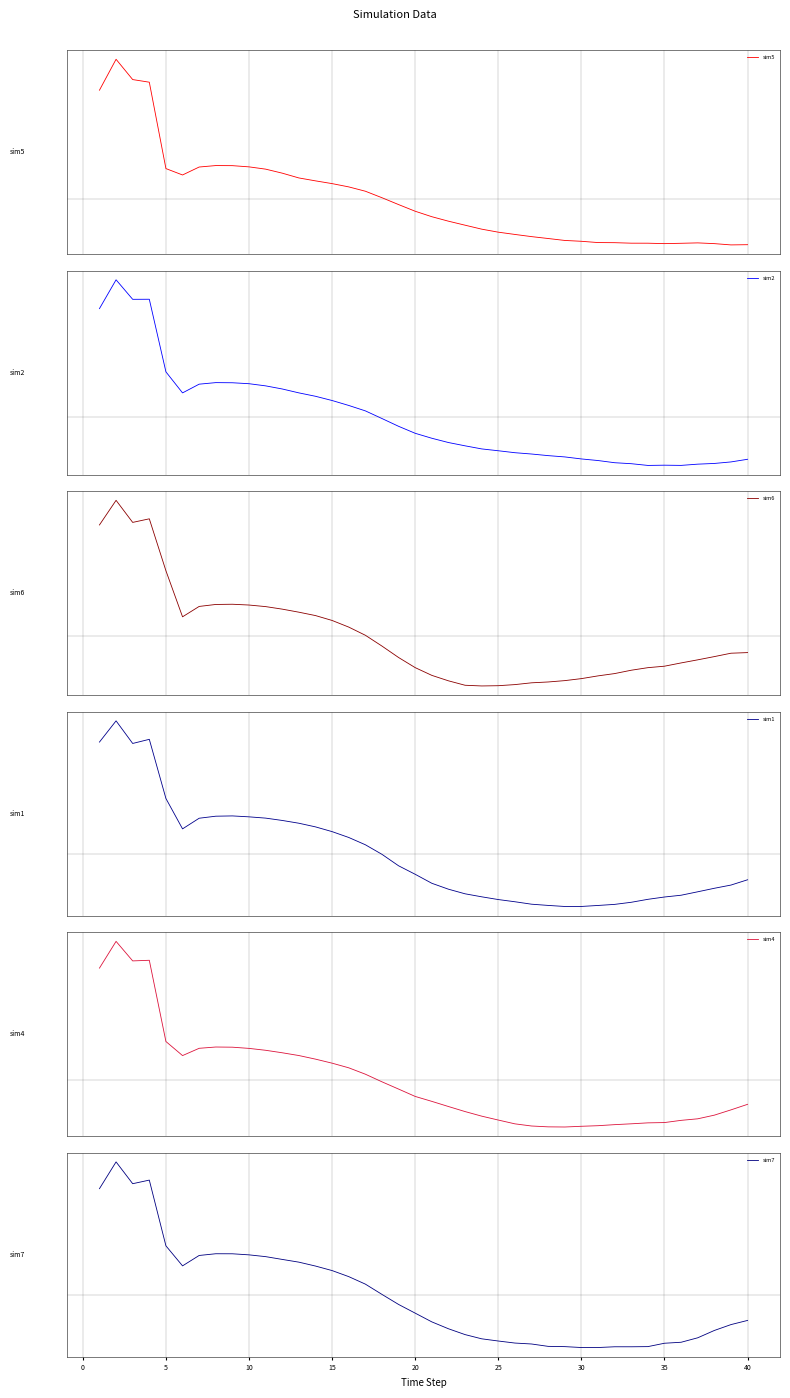

Count the number of categories in the chart.

40